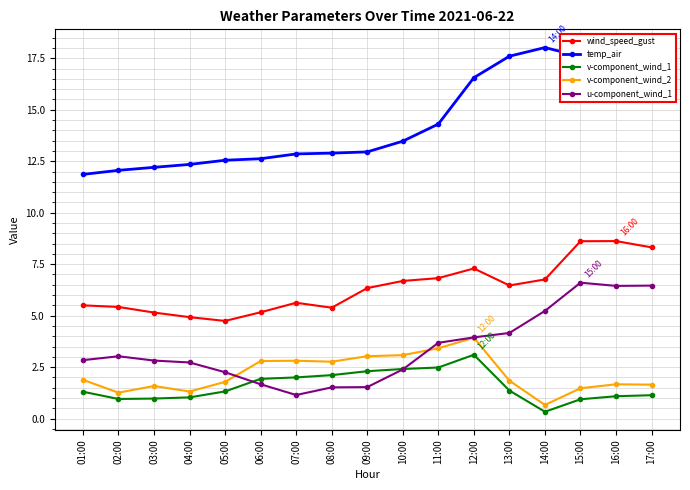

The u-component_wind_1 series shows 2.7 at 06:00. True or false?

False